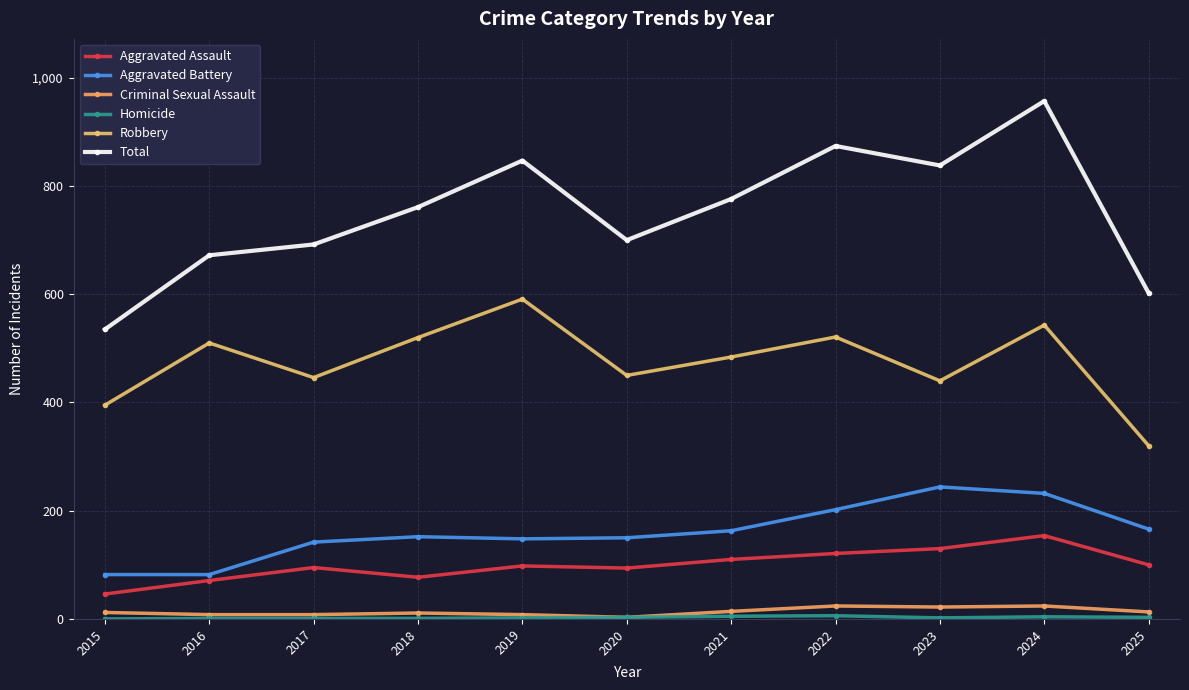

What is the spread (max minus min) of values at 2025?

599